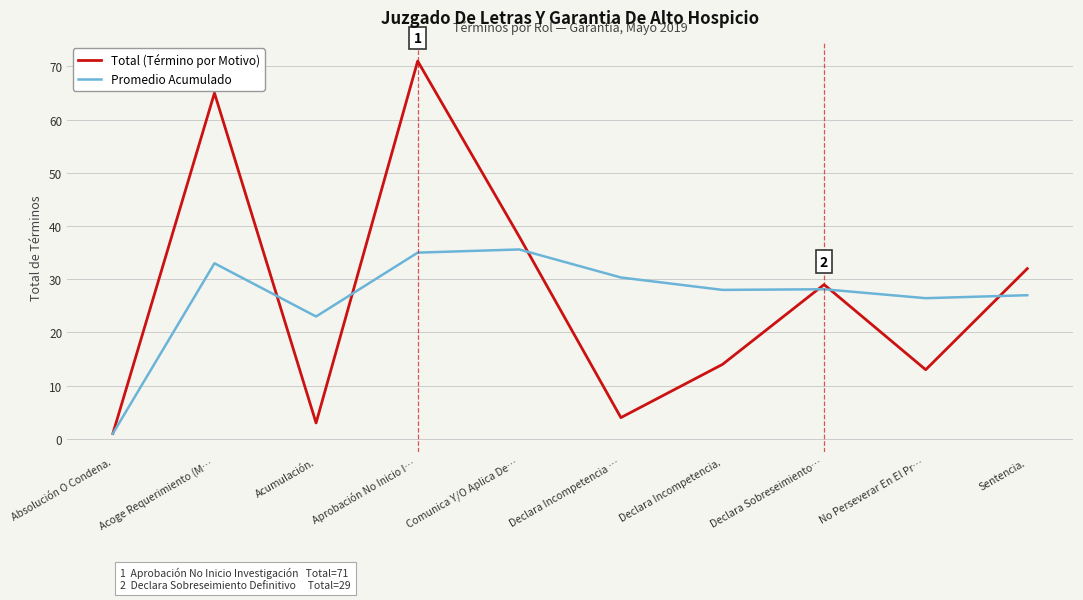

Does the chart have visible grid lines?

Yes